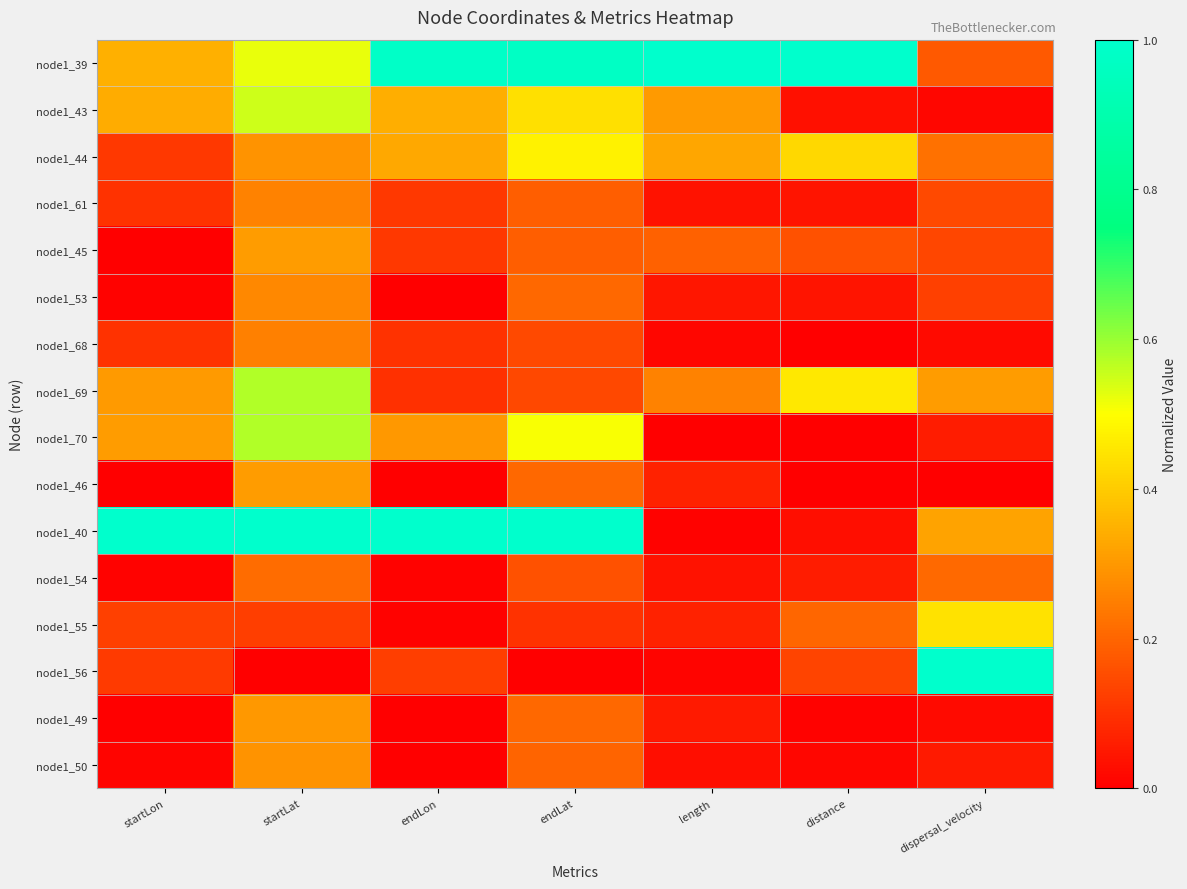

Rank the series at startLat from lowest to highest value.

node1_56, node1_55, node1_54, node1_68, node1_61, node1_53, node1_44, node1_50, node1_49, node1_45, node1_46, node1_39, node1_43, node1_69, node1_70, node1_40